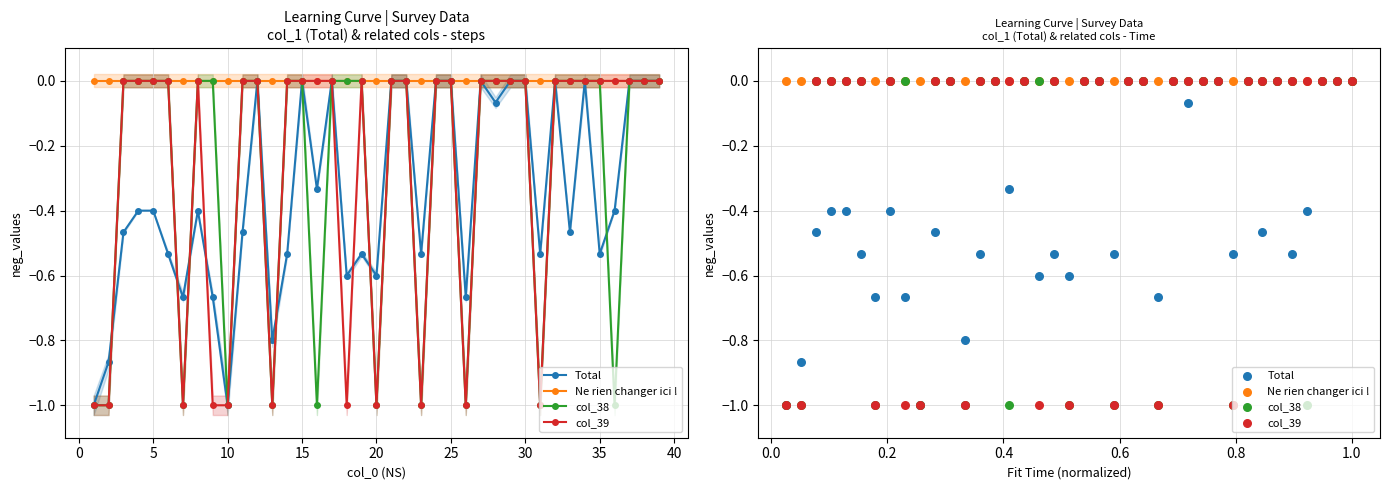

Is the value of col_38 at 20 greater than the value of Total at 5?

Yes